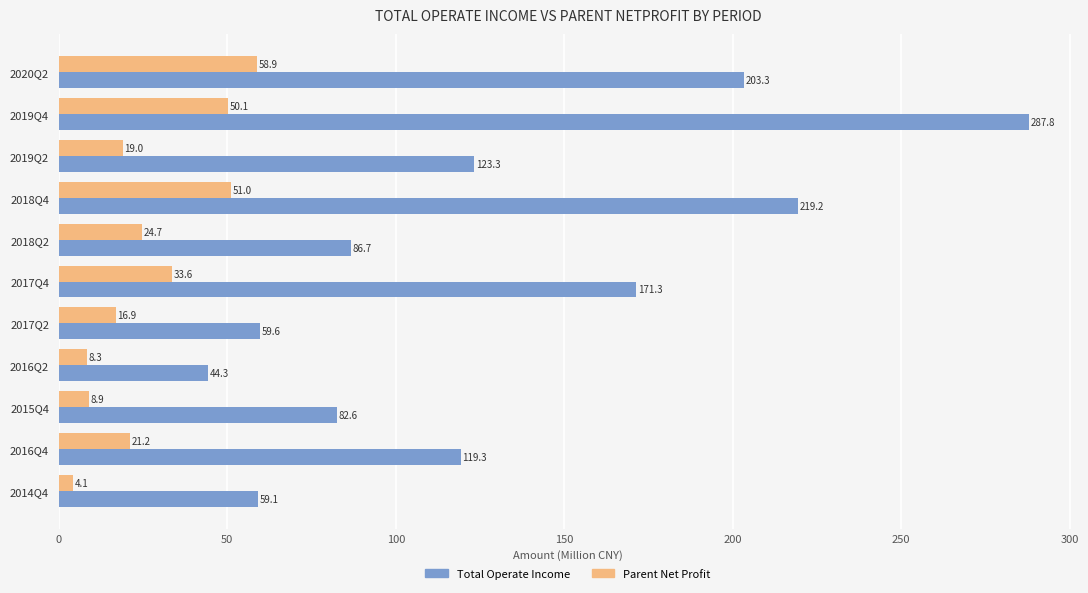

What is the difference between the highest and lowest values at 2015Q4?

73.7